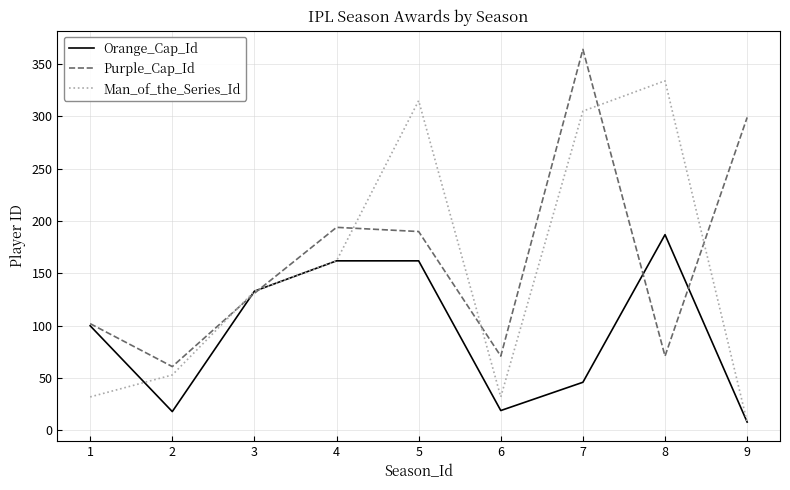

Which category has the lowest value across all series?

9